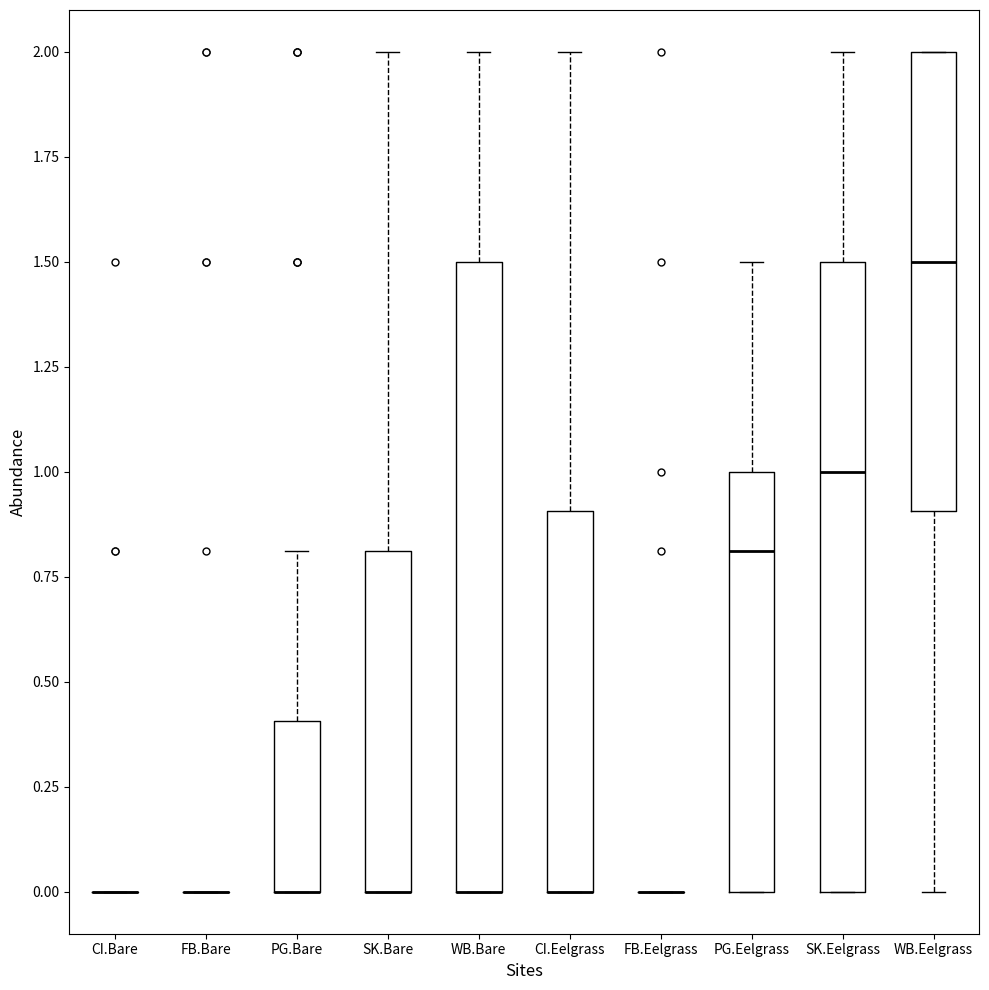

Reading left to right, transcribe this box plot: for each box, give where its median line is, the range the box spans, and where its two whiskers end, as read against the y-axis. The values are not printed on the chart, so give them approximately, as read against the axis.

CI.Bare: box collapsed to a line at 0.0, whiskers 0.0 to 0.0
FB.Bare: box collapsed to a line at 0.0, whiskers 0.0 to 0.0
PG.Bare: median 0.0 (drawn on the box's lower edge), box 0.0 to 0.4, whiskers 0.0 to 0.8
SK.Bare: median 0.0 (drawn on the box's lower edge), box 0.0 to 0.8, whiskers 0.0 to 2.0
WB.Bare: median 0.0 (drawn on the box's lower edge), box 0.0 to 1.5, whiskers 0.0 to 2.0
CI.Eelgrass: median 0.0 (drawn on the box's lower edge), box 0.0 to 0.9, whiskers 0.0 to 2.0
FB.Eelgrass: box collapsed to a line at 0.0, whiskers 0.0 to 0.0
PG.Eelgrass: median 0.8, box 0.0 to 1.0, whiskers 0.0 to 1.5
SK.Eelgrass: median 1.0, box 0.0 to 1.5, whiskers 0.0 to 2.0
WB.Eelgrass: median 1.5, box 0.9 to 2.0, whiskers 0.0 to 2.0